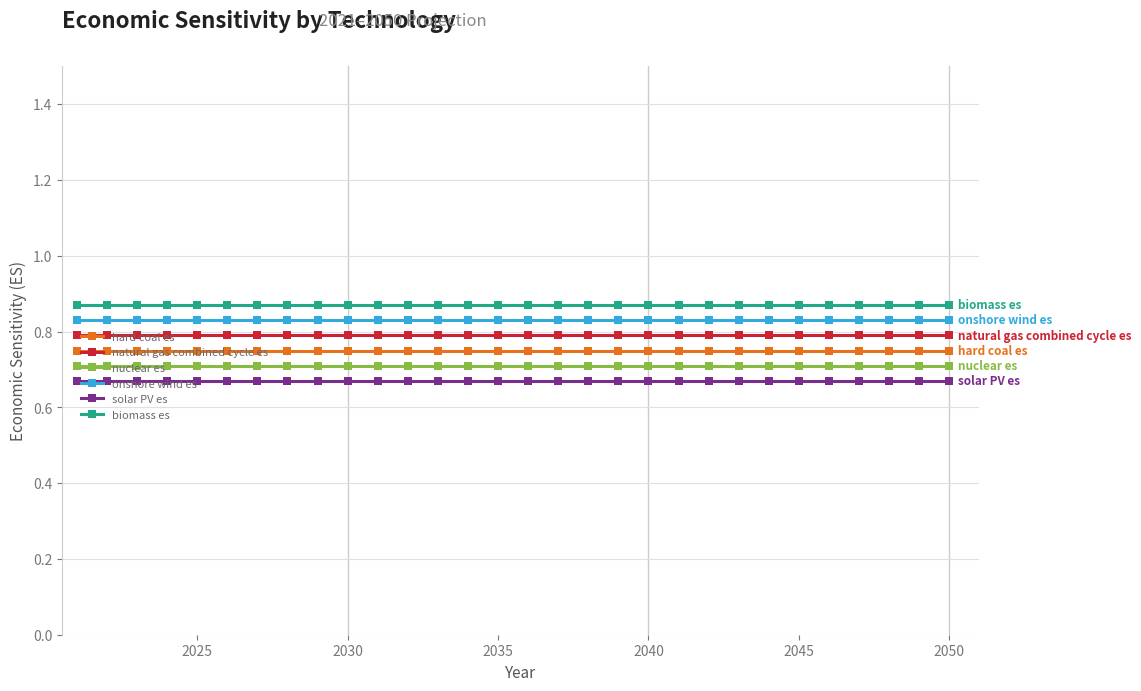

What is the sum of all hard coal es values?

22.5